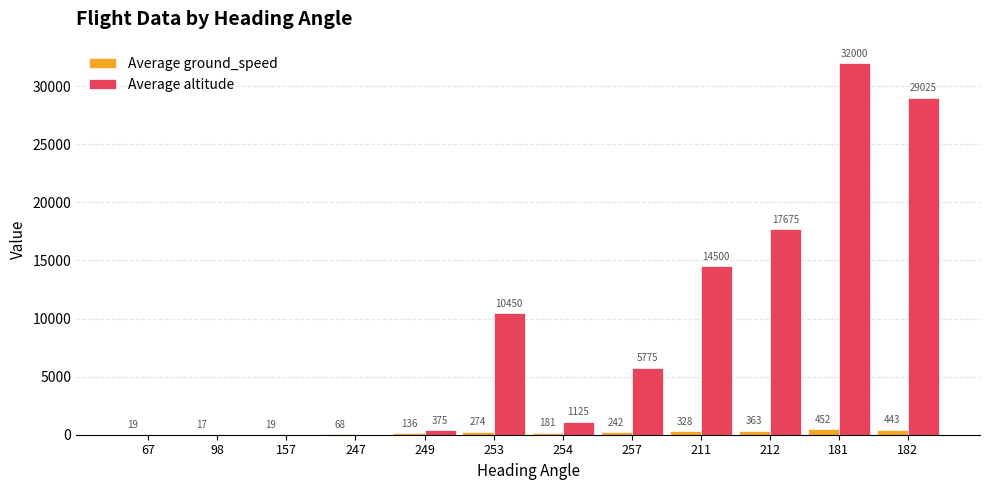

Which series changed the most between 67 and 257?

Average altitude